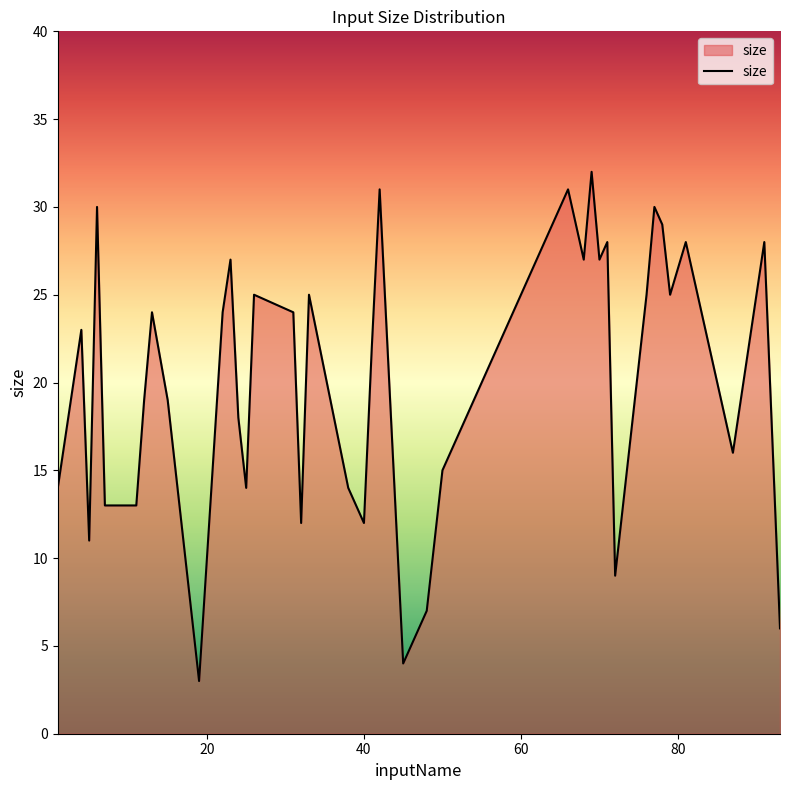

What is the greatest value displayed?

32